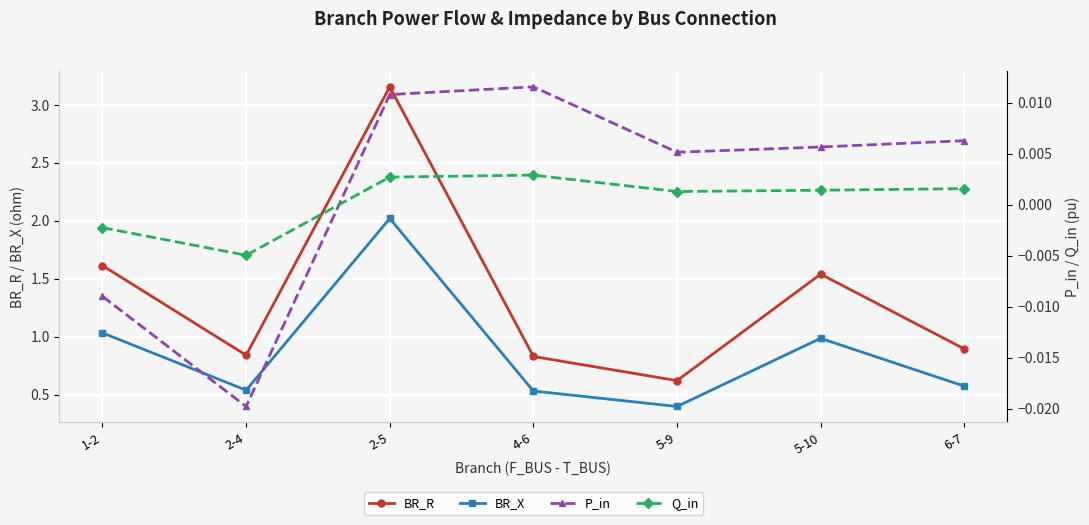

What is the difference between the second highest and minimum values in the BR_R series?

1.0